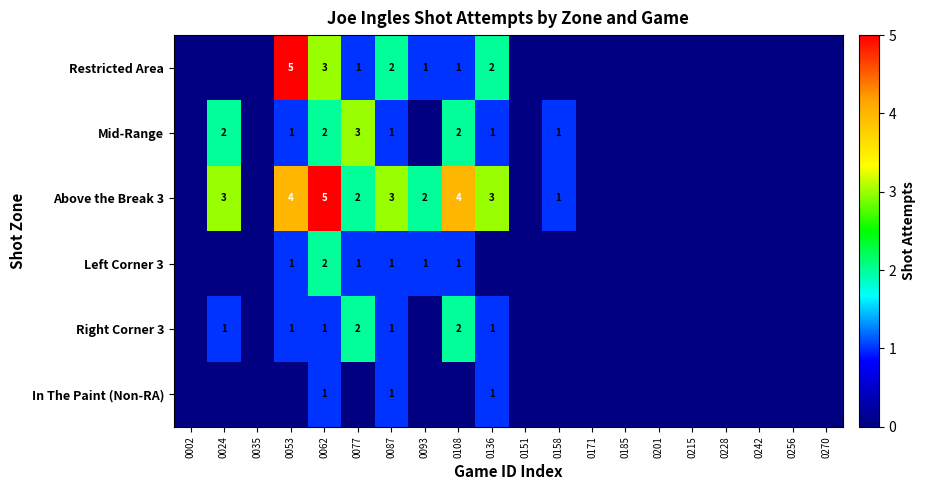

The In The Paint (Non-RA) series shows 0 at 0136. True or false?

False